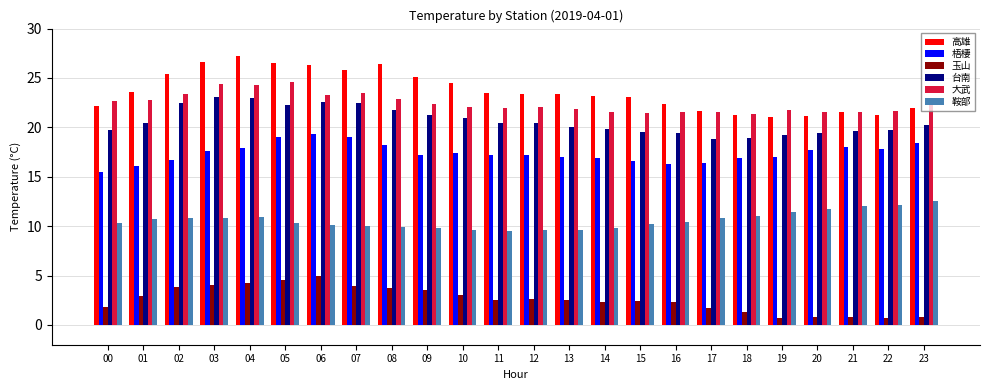

List the series in order of their peak value, lowest first.

玉山, 鞍部, 梧棲, 台南, 大武, 高雄